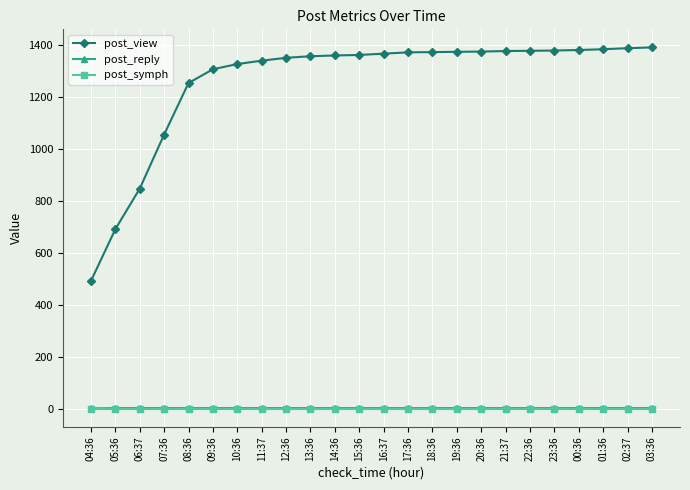

Is it true that post_view equals 1351 at 12:36?

True